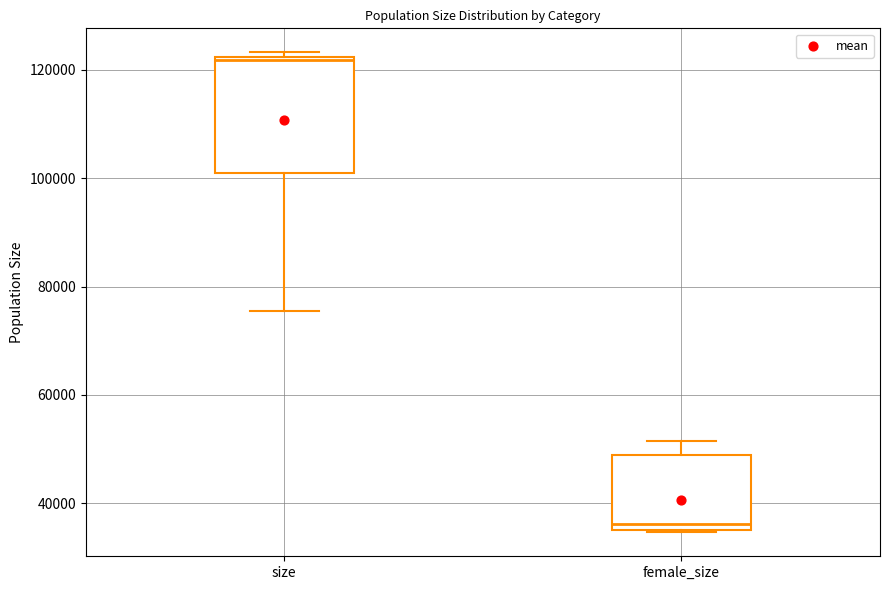

Reading left to right, read every box against the y-axis: the position of its median line, the range the box covers, and the ends of its whiskers. The values are not printed on the chart, so give them approximately, as read against the axis.

size: median 122000, box 100000 to 122000, whiskers 76000 to 124000
female_size: median 36000 (just above the box's lower edge), box 36000 to 48000, whiskers 34000 to 52000